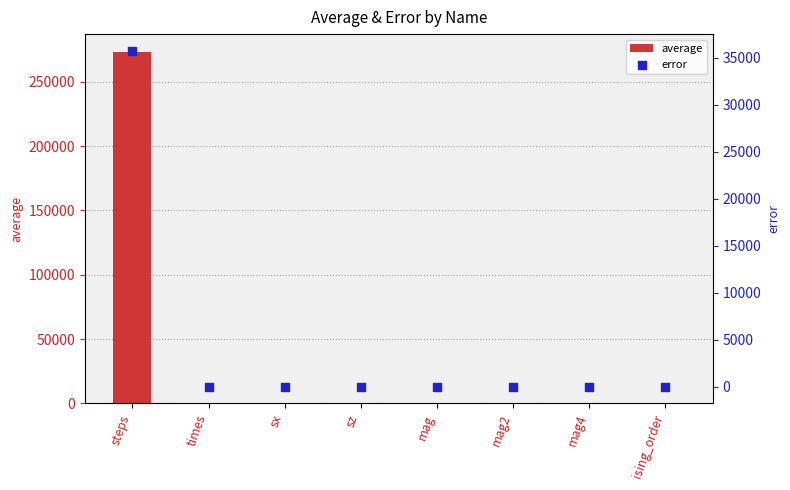

Which series contains the lowest Y value?

error